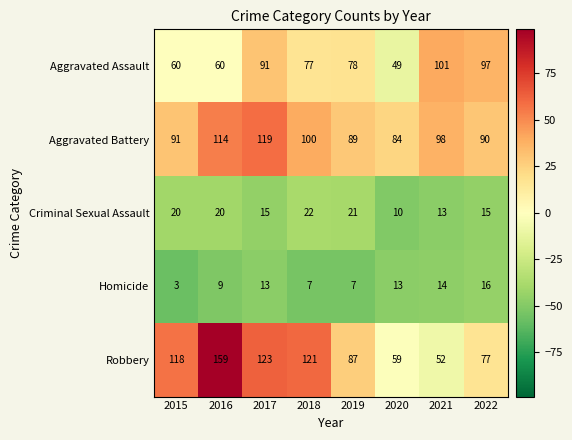

Which category has the highest value in the Criminal Sexual Assault series?

2018